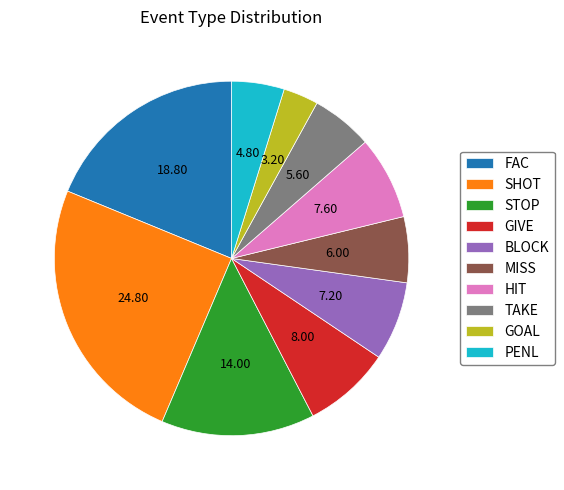

Between GOAL and BLOCK, which is larger?

BLOCK